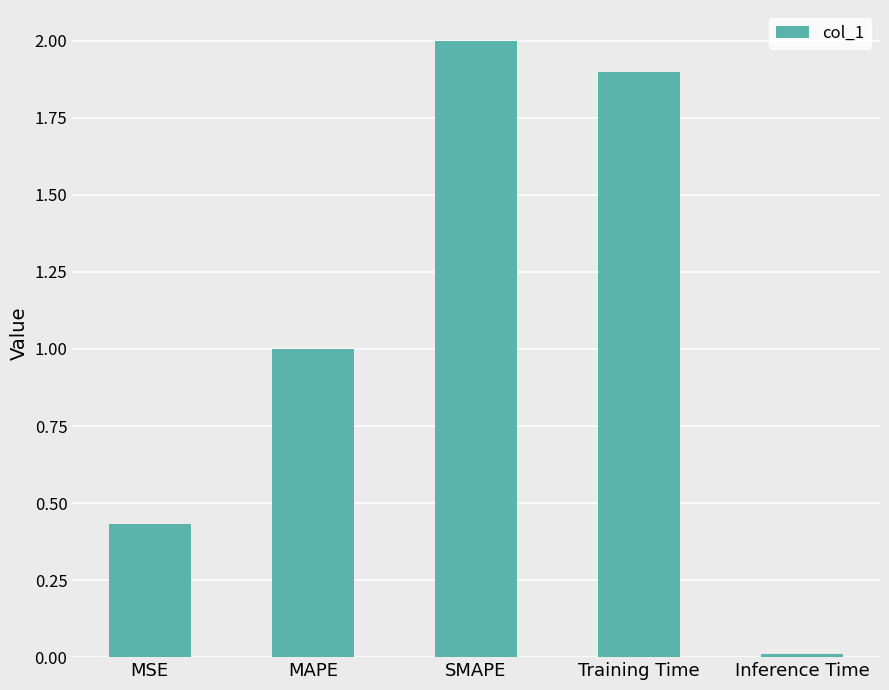

What is the greatest value displayed?

2.0